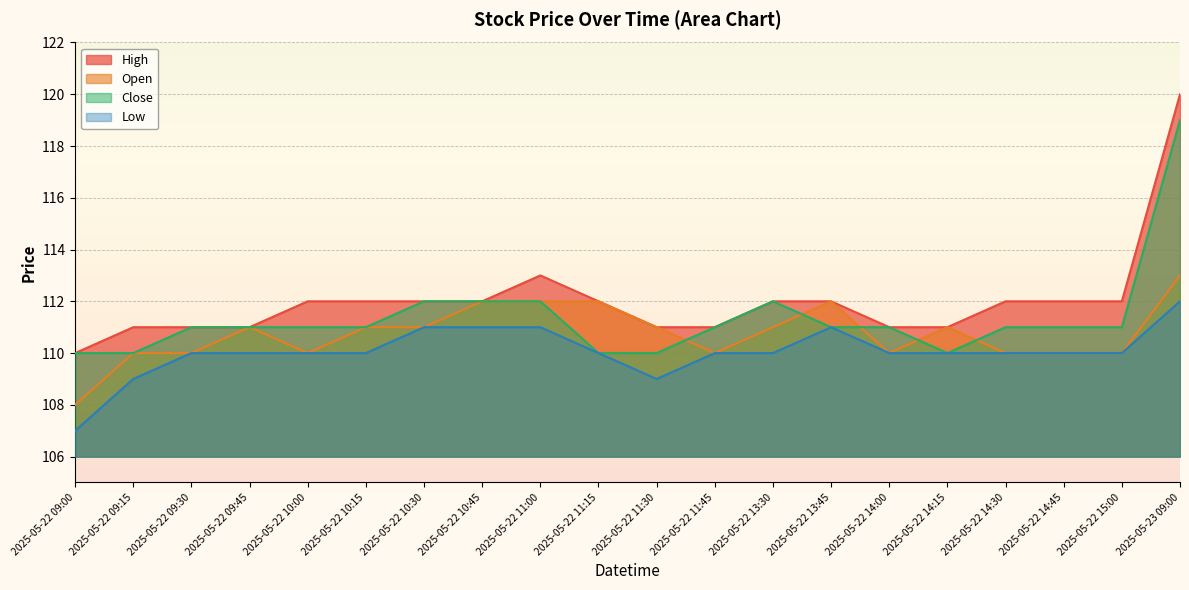

What is the total value across all series at 2025-05-22 09:30?

442